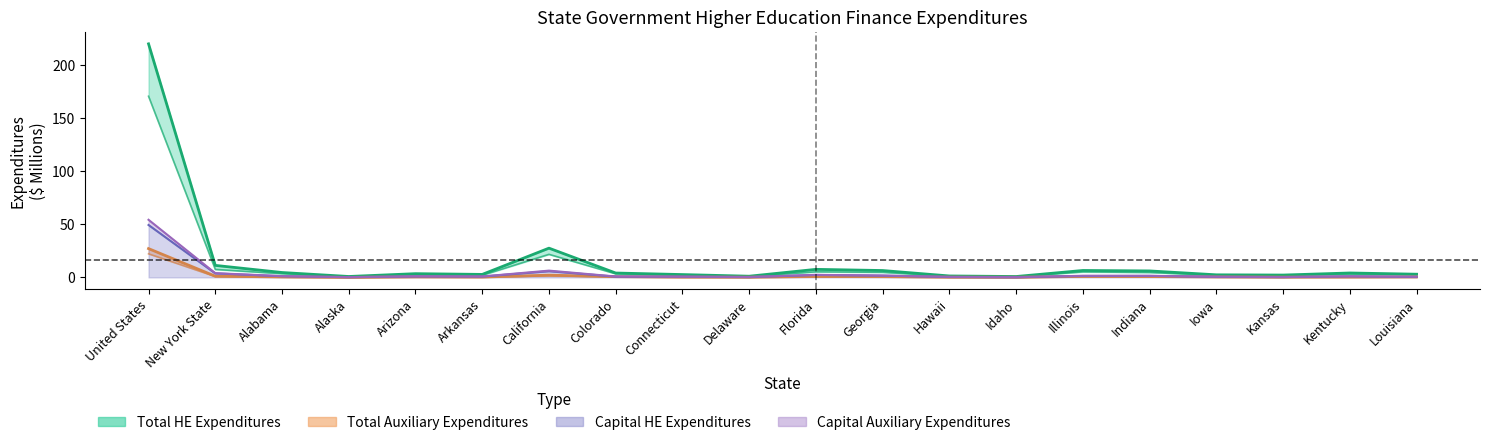

True or false: Operating HE Expenditures and Total HE Expenditures intersect in this chart.

False